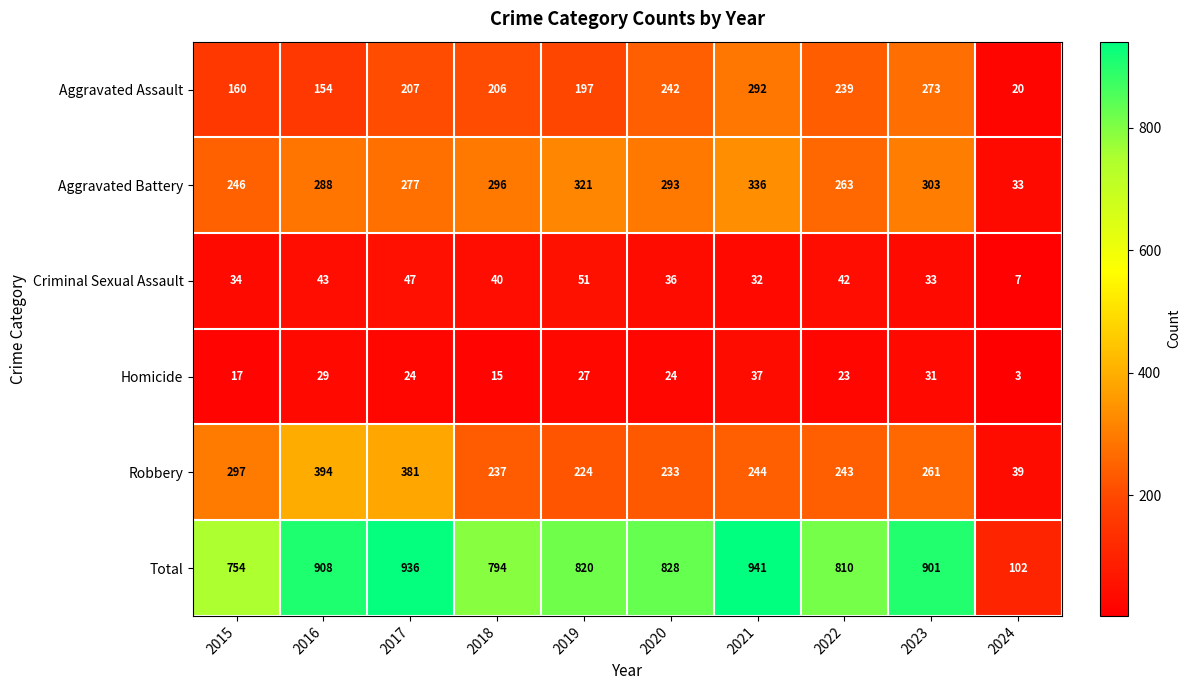

Which series has the widest spread of values?

Total